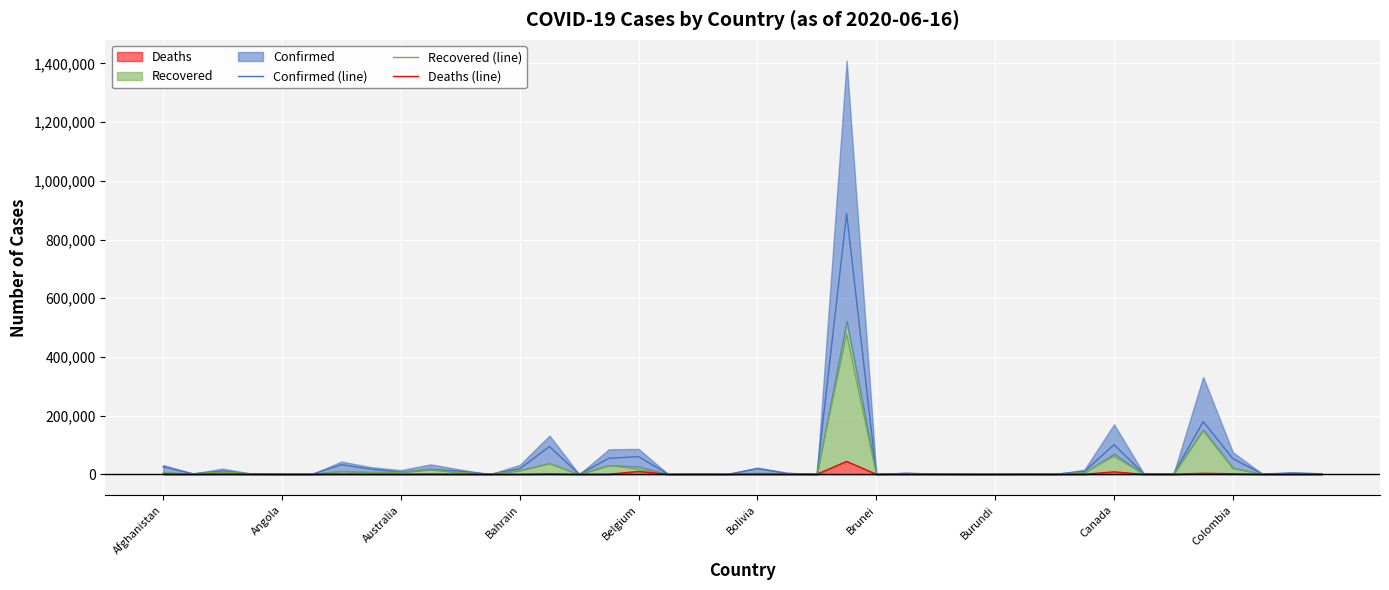

What is the average value of the Deaths (line) series?

1841